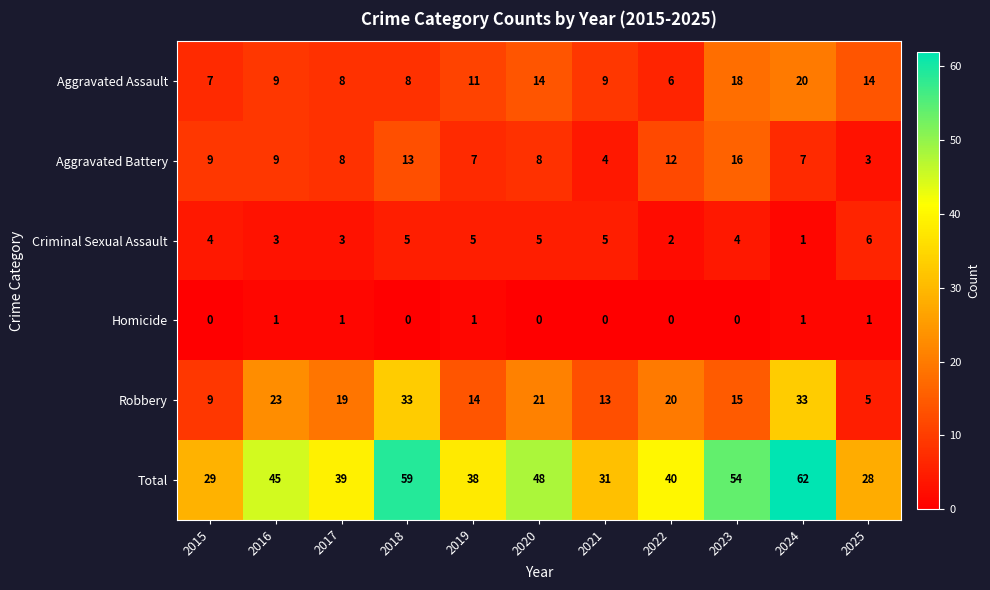

At which label does Aggravated Battery first exceed 8?

2015